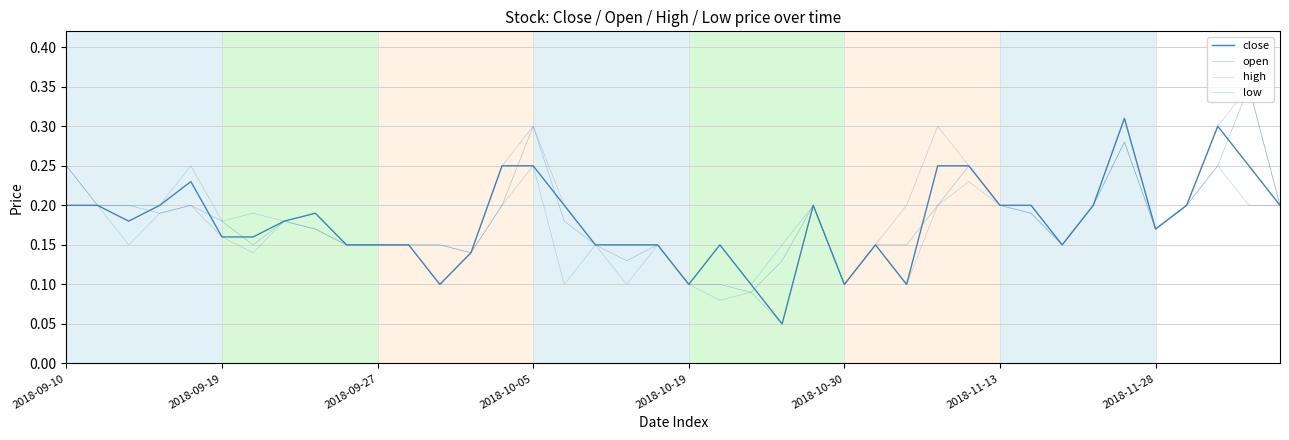

True or false: close has more than 2 interior local peaks.

True